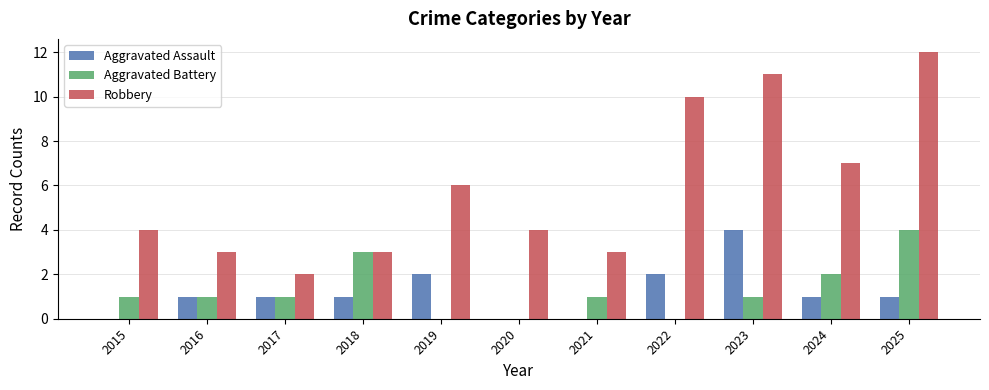

Reading left to right, transcribe all the data shown in this chart.

Aggravated Assault: 2015=0	2016=1	2017=1	2018=1	2019=2	2020=0	2021=0	2022=2	2023=4	2024=1	2025=1
Aggravated Battery: 2015=1	2016=1	2017=1	2018=3	2019=0	2020=0	2021=1	2022=0	2023=1	2024=2	2025=4
Robbery: 2015=4	2016=3	2017=2	2018=3	2019=6	2020=4	2021=3	2022=10	2023=11	2024=7	2025=12